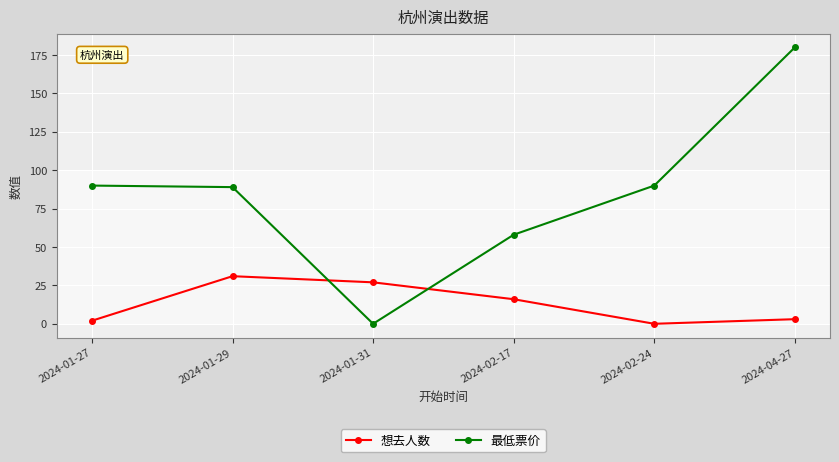

Reading right to left, extract all data points from this chart.

想去人数: 3	0	16	27	31	2
最低票价: 180	90	58	0	89	90